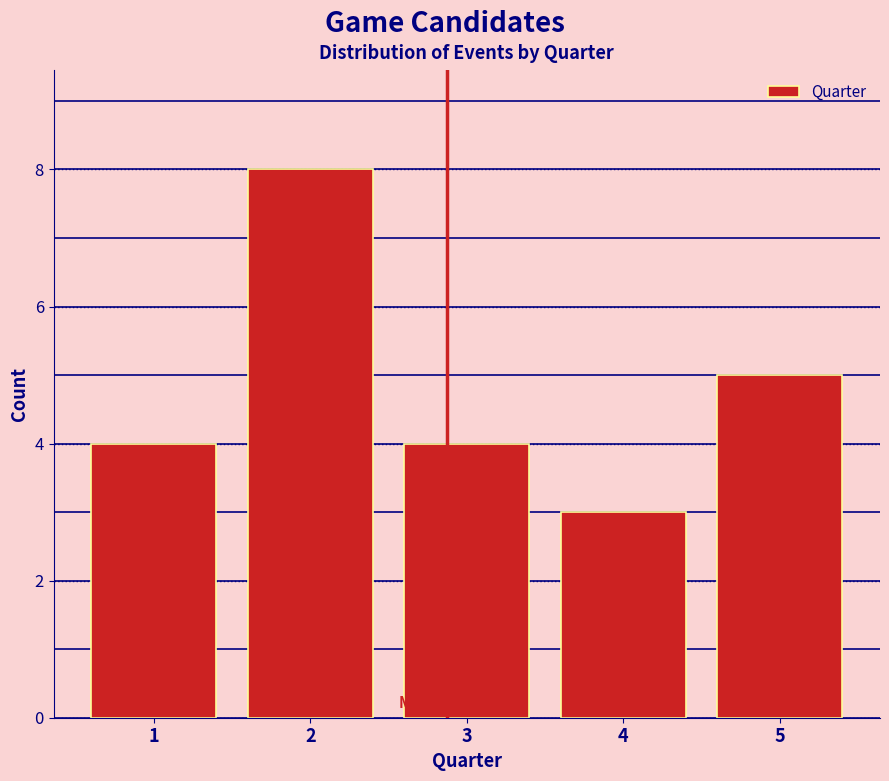

Reading left to right, transcribe this chart: for each bar, give the range it covers on the x-axis and its height. The values are not printed on the chart, so give them approximately, as read against the axis.

0.5 to 1.5: 4
1.5 to 2.5: 8
2.5 to 3.5: 4
3.5 to 4.5: 3
4.5 to 5.5: 5